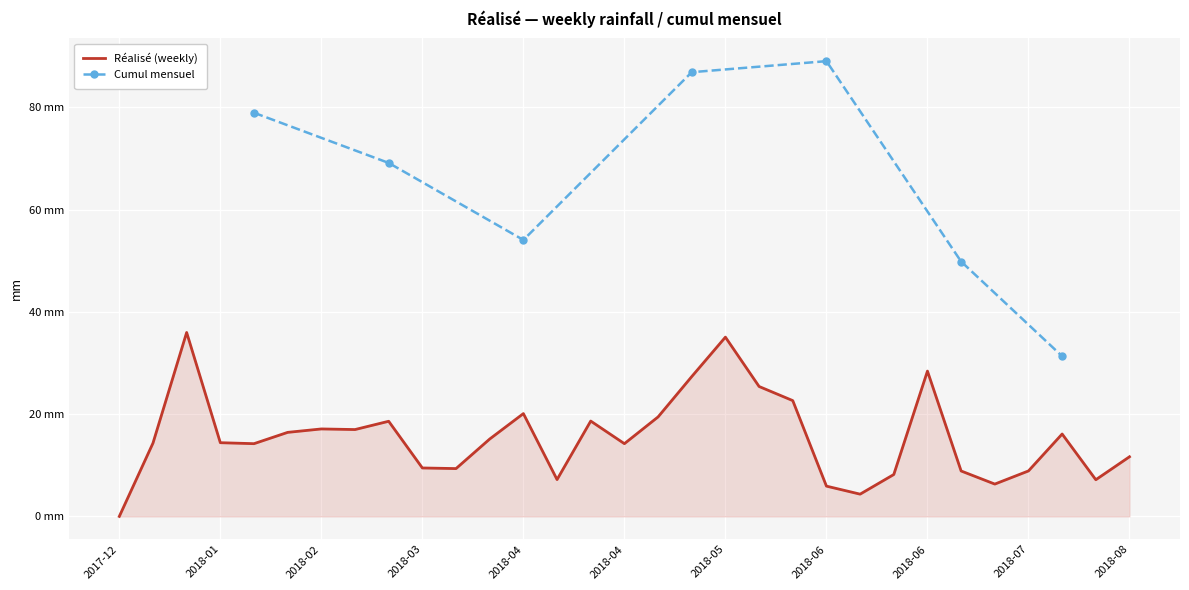

What position from the right is 2018-07-08?

5